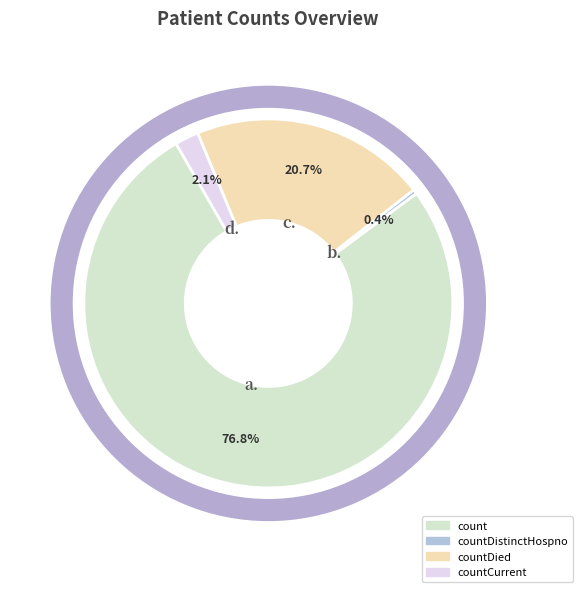

Does any single category account for the majority?

Yes